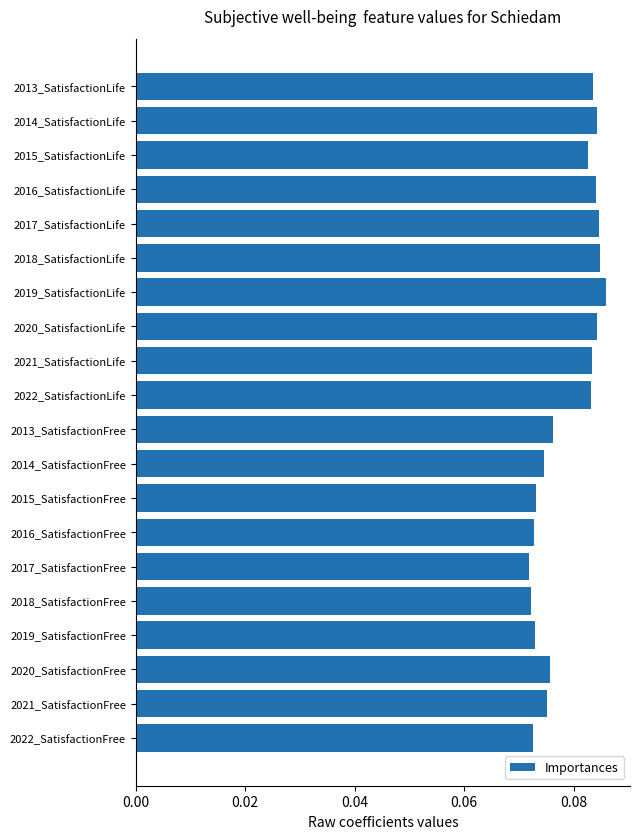

Does the chart contain any negative values?

No